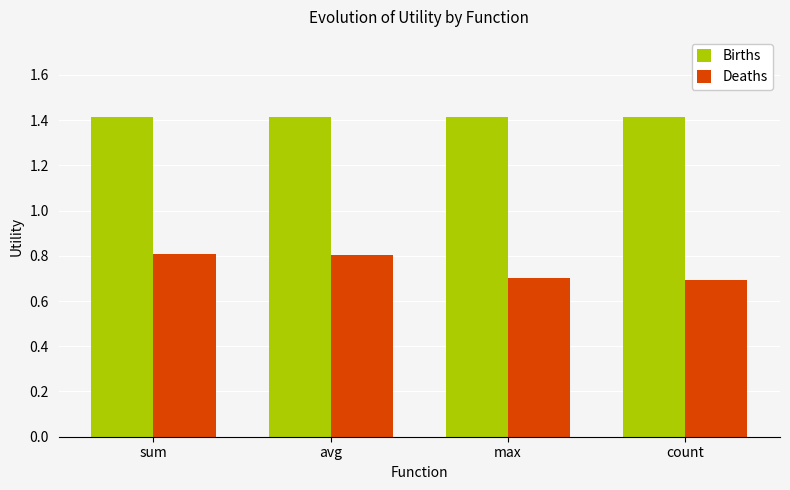

What is the sum of the Births values at avg and max?

2.8